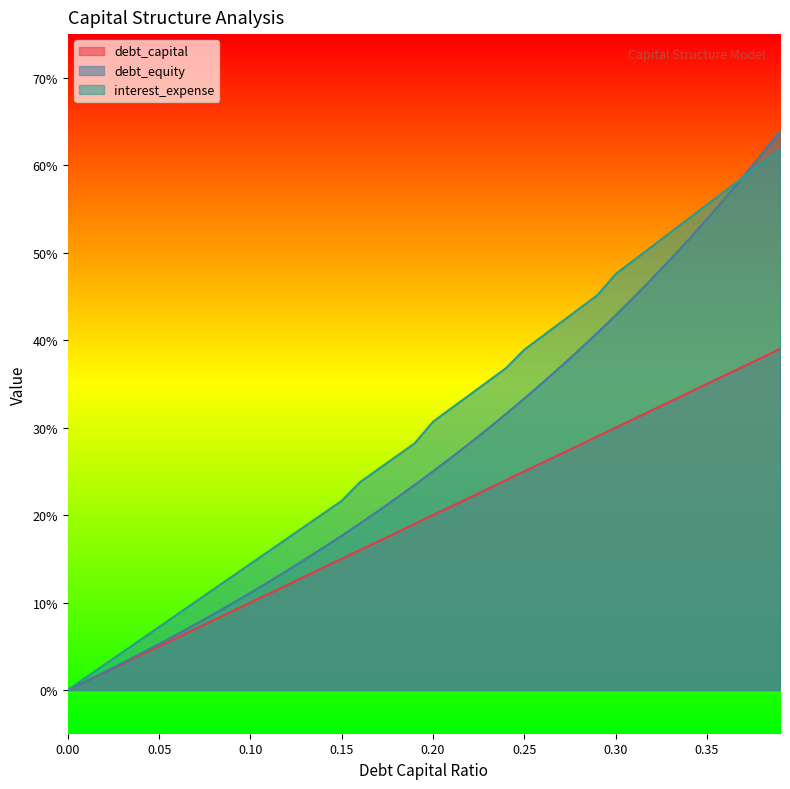

Which series has the largest total across all categories?

interest_expense